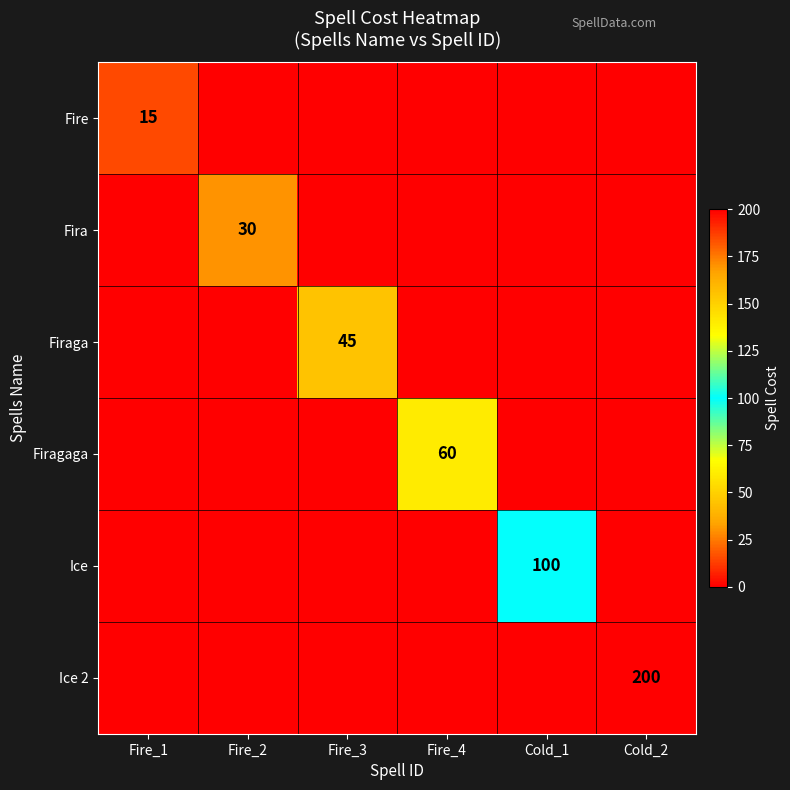

Is it true that Fira equals 0 at Fire_3?

True